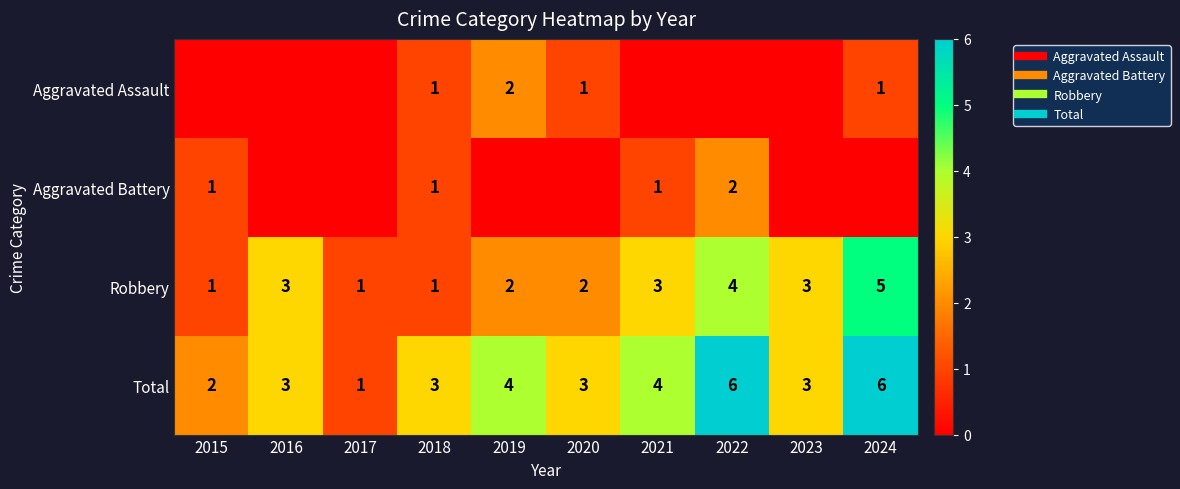

Which has a higher value, 2019 or 2023?

2019